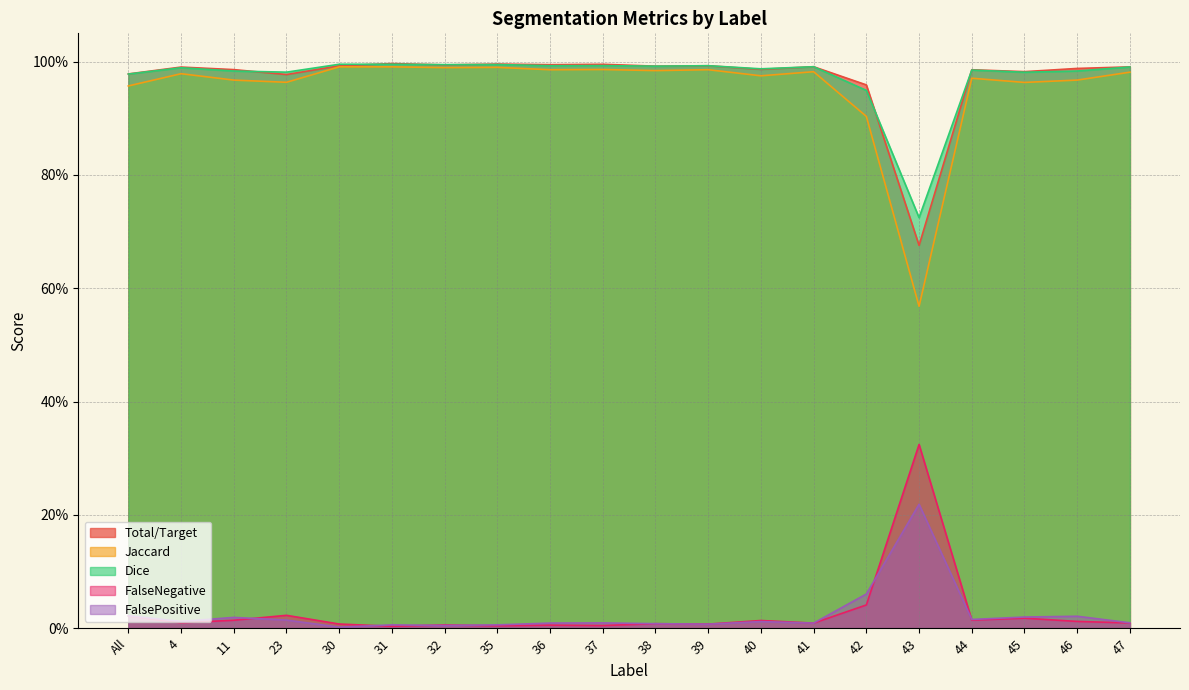

What is the total value across all series at 39?

3.0